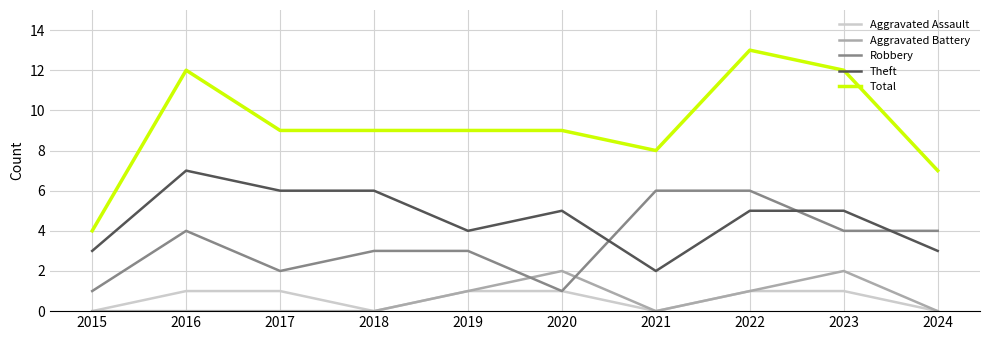

True or false: Theft and Aggravated Assault cross at least once.

False